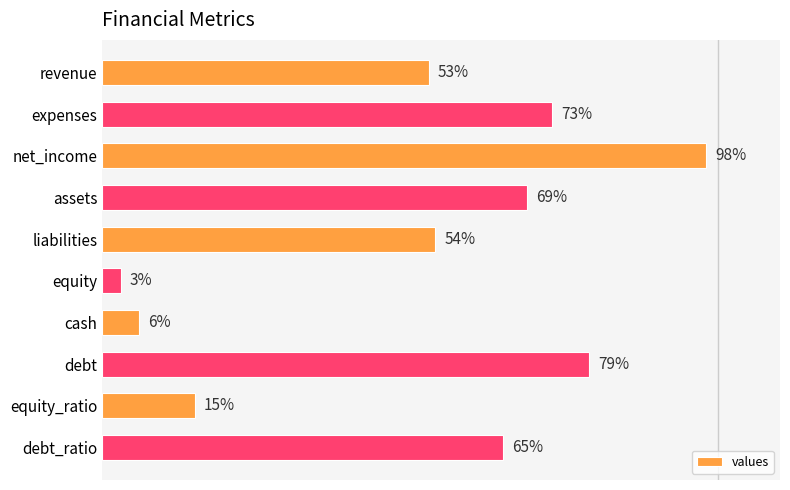

List the labels in order of value, largest first.

net_income, debt, expenses, assets, debt_ratio, liabilities, revenue, equity_ratio, cash, equity